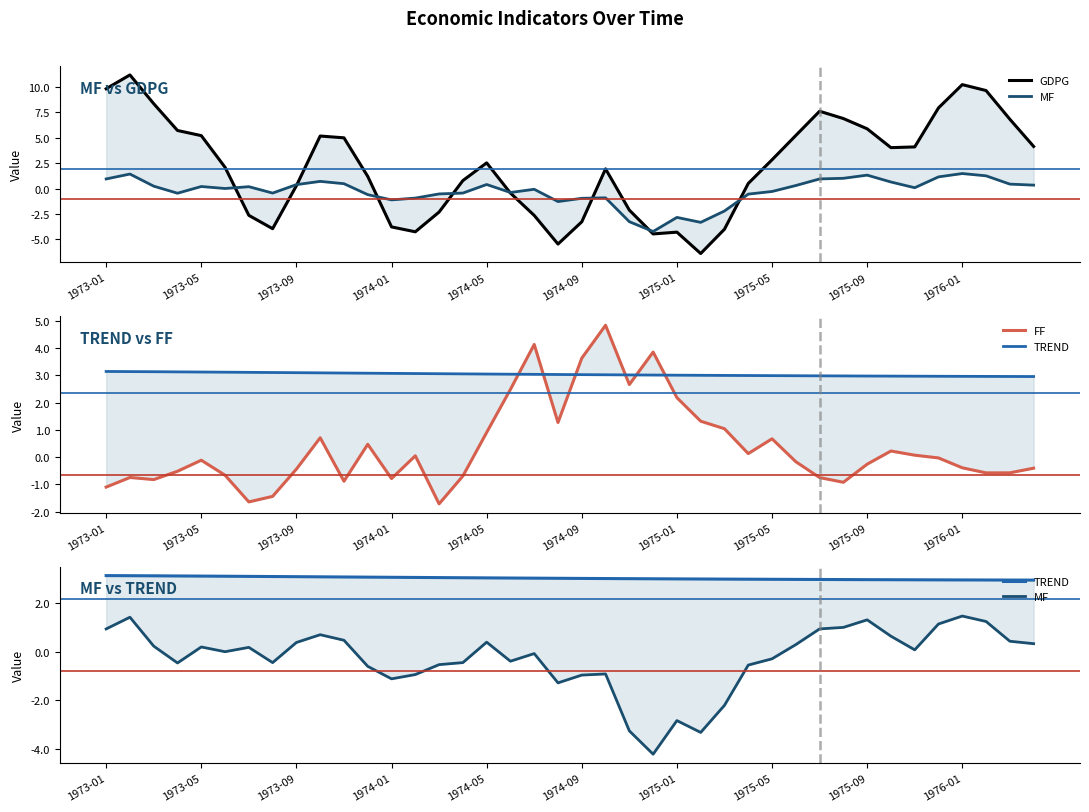

Read the MF value at 1974-01.

-1.1